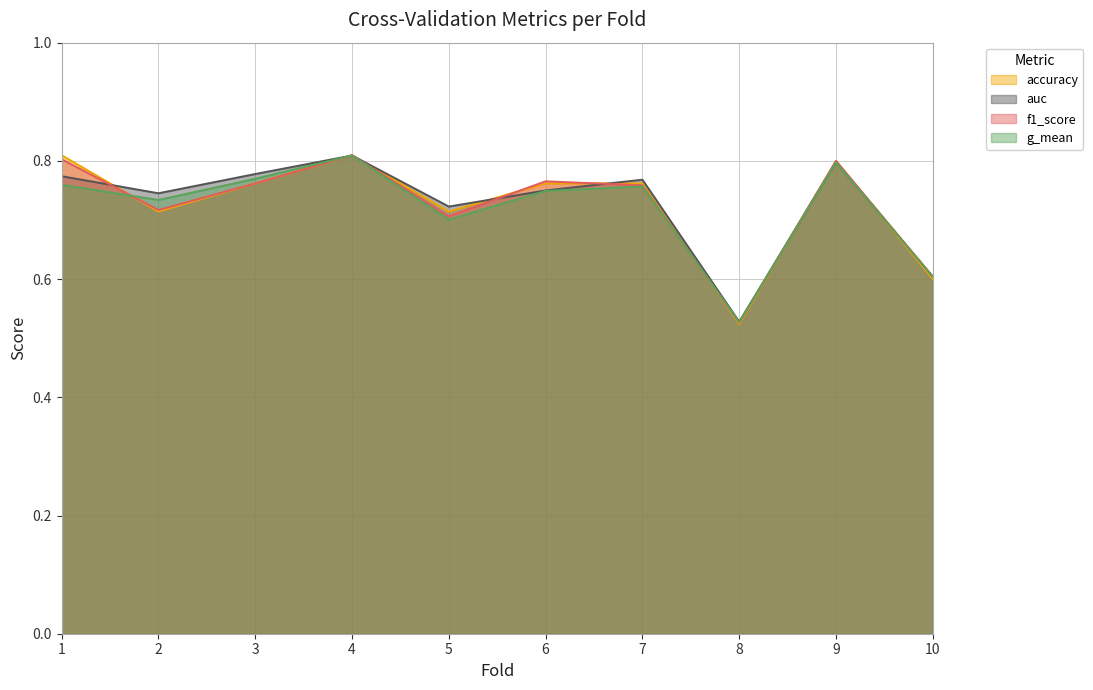

At how many categories does at least one series exceed 0?

10